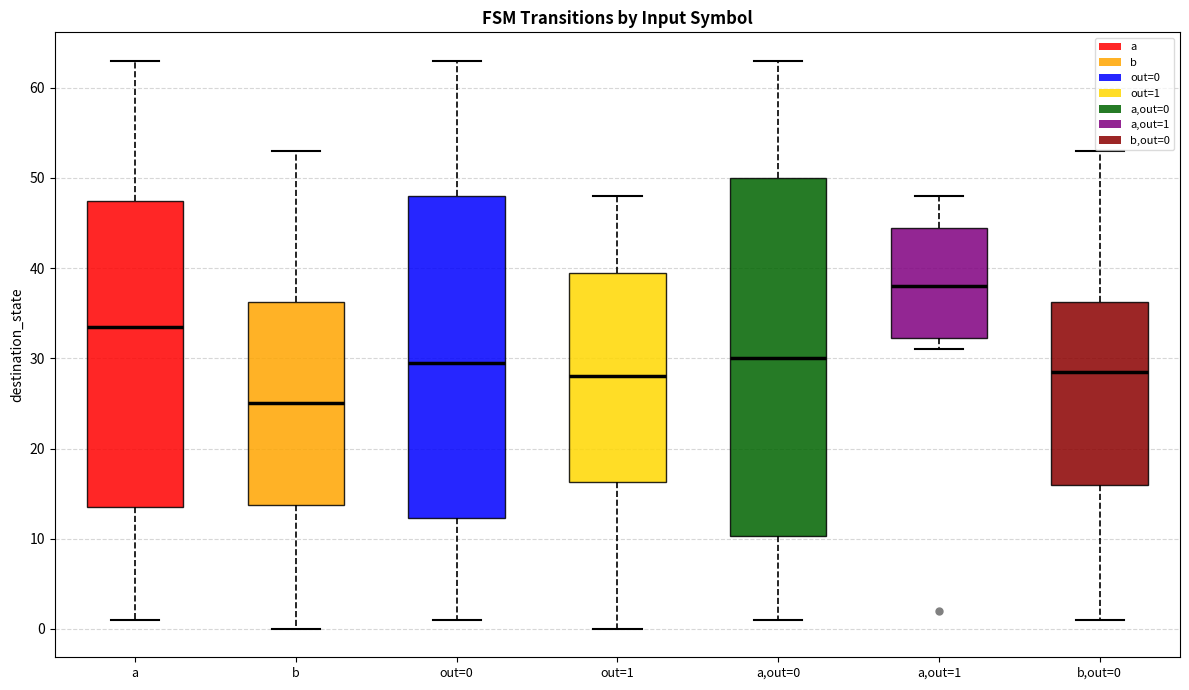

Comparing the boxes themselves (not the whiskers), which one is the tallest?

a,out=0